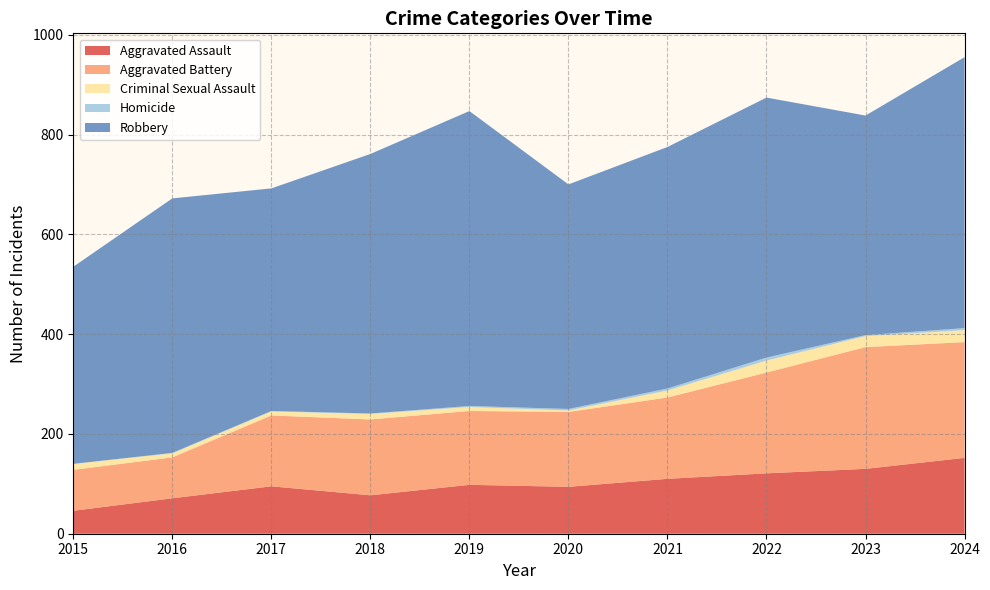

Reading right to left, list all the values displayed in this chart.

Aggravated Assault: 2024=152	2023=130	2022=121	2021=110	2020=94	2019=98	2018=77	2017=95	2016=71	2015=46
Aggravated Battery: 2024=232	2023=244	2022=202	2021=163	2020=150	2019=148	2018=152	2017=142	2016=82	2015=82
Criminal Sexual Assault: 2024=24	2023=22	2022=24	2021=14	2020=3	2019=8	2018=11	2017=8	2016=8	2015=12
Homicide: 2024=4	2023=2	2022=6	2021=4	2020=3	2019=2	2018=1	2017=1	2016=1	2015=0
Robbery: 2024=543	2023=440	2022=521	2021=484	2020=450	2019=591	2018=520	2017=446	2016=510	2015=395